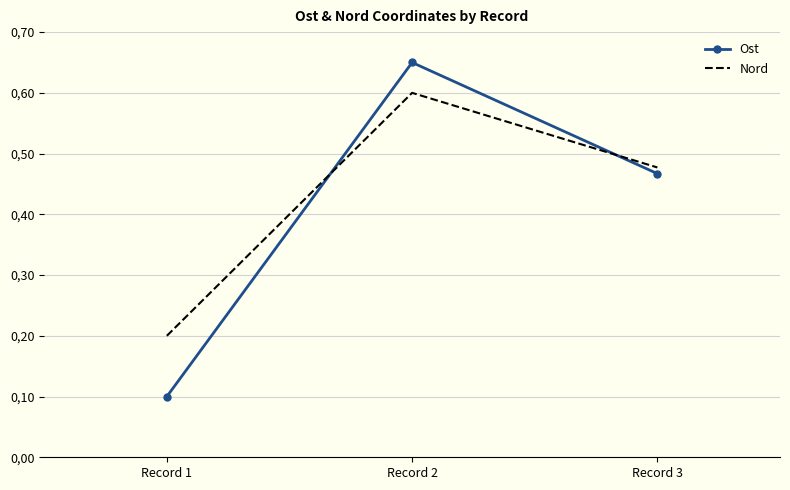

What are all the series names shown in the legend?

Ost, Nord